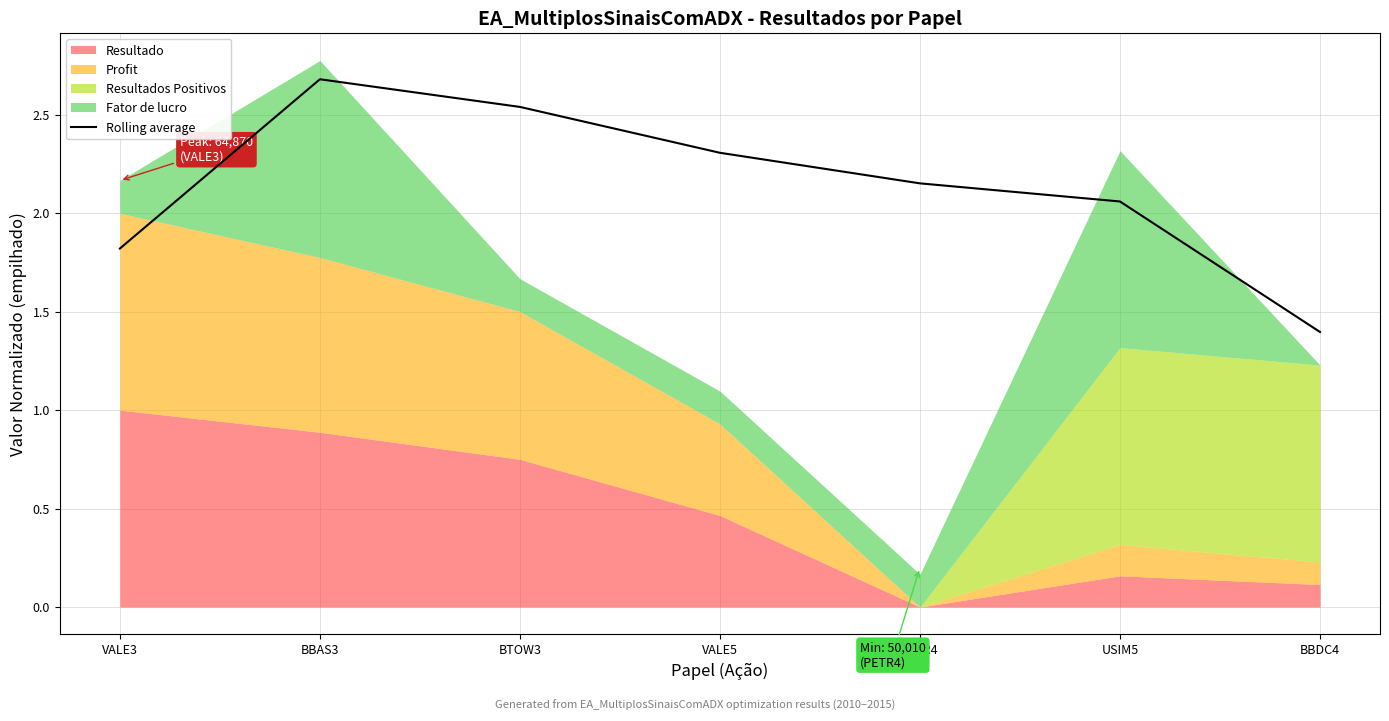

What is the value of the 2nd point from the left?

2.7